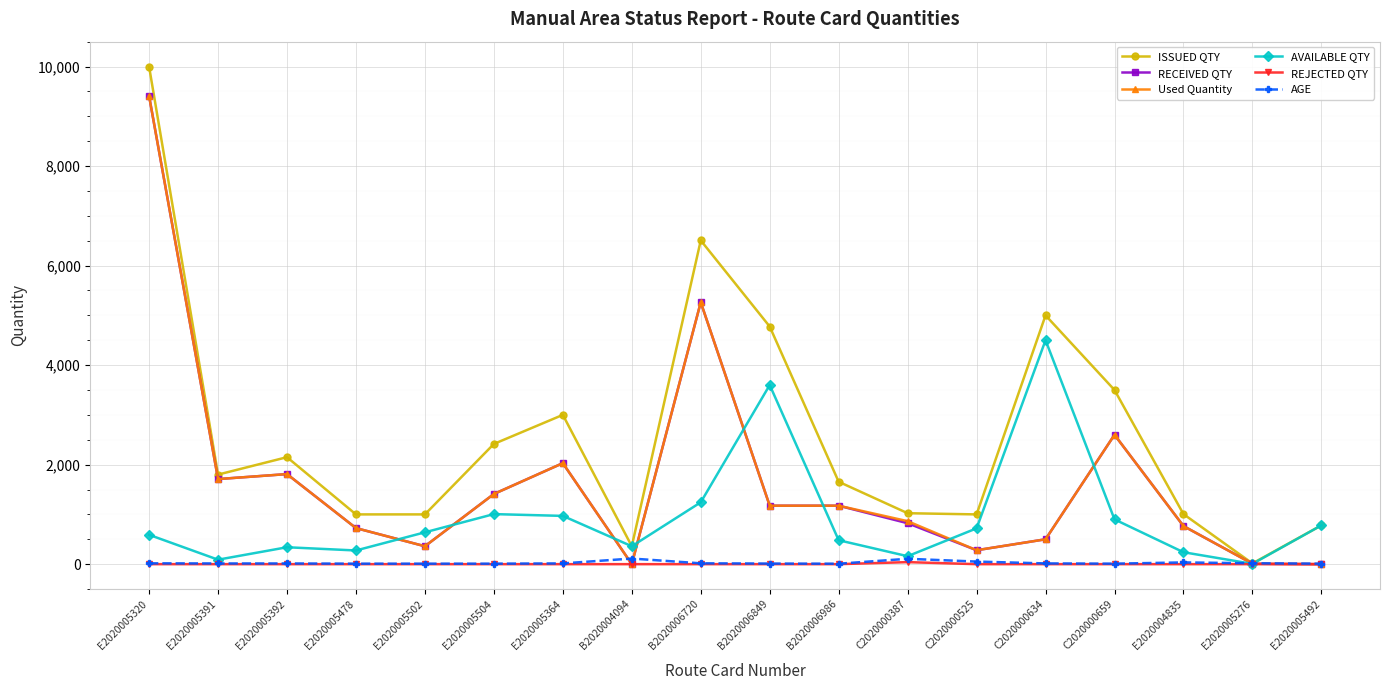

What is the value of the RECEIVED QTY point at the 3rd from the left?

1810